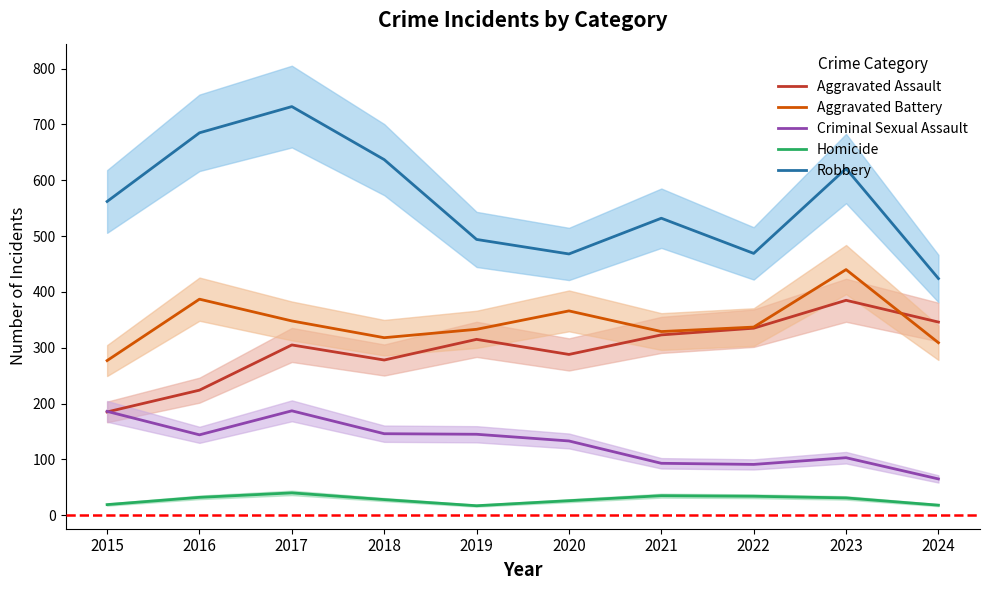

Where is Aggravated Assault nearest to the value 285?

2020